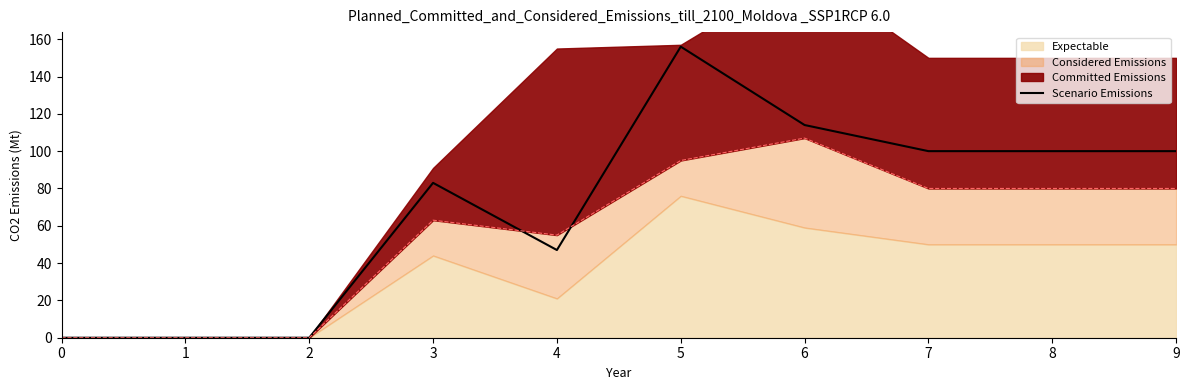

How many lines are shown in the chart?

1